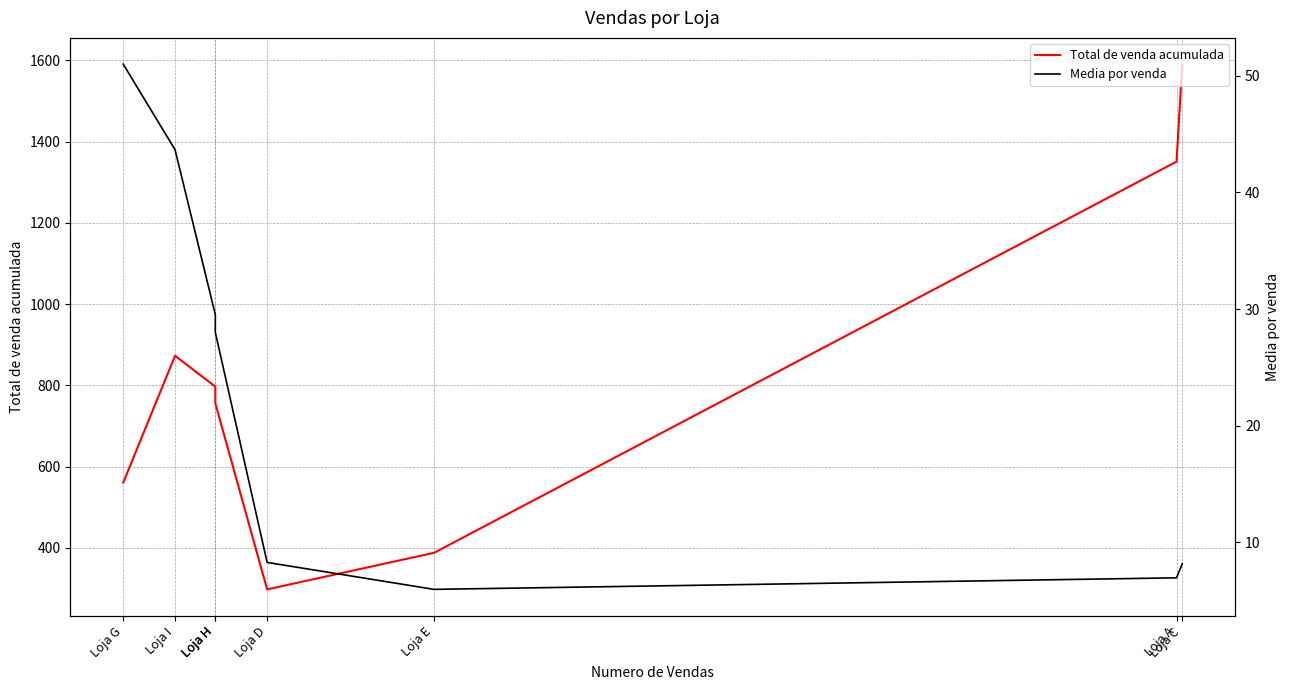

Which series changed the most between Loja D and Loja C?

Total de venda acumulada